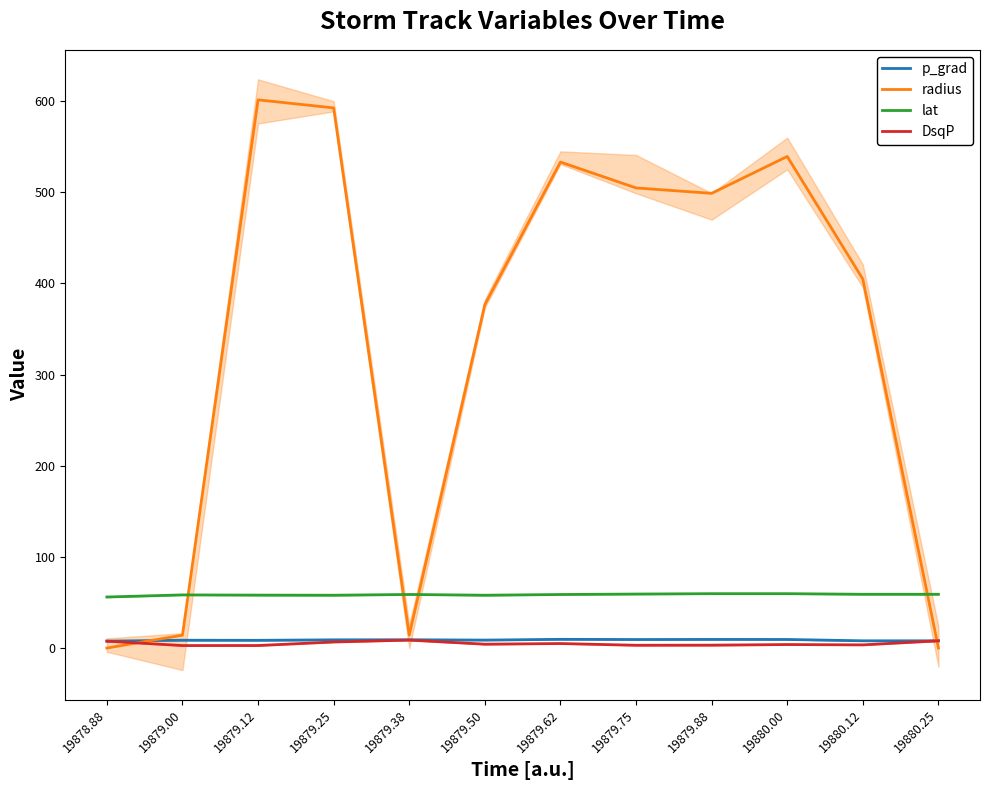

Rank the categories by p_grad value from lowest to highest.

19878.88, 19880.12, 19880.25, 19879.12, 19879.00, 19879.50, 19879.25, 19879.38, 19879.75, 19880.00, 19879.88, 19879.62